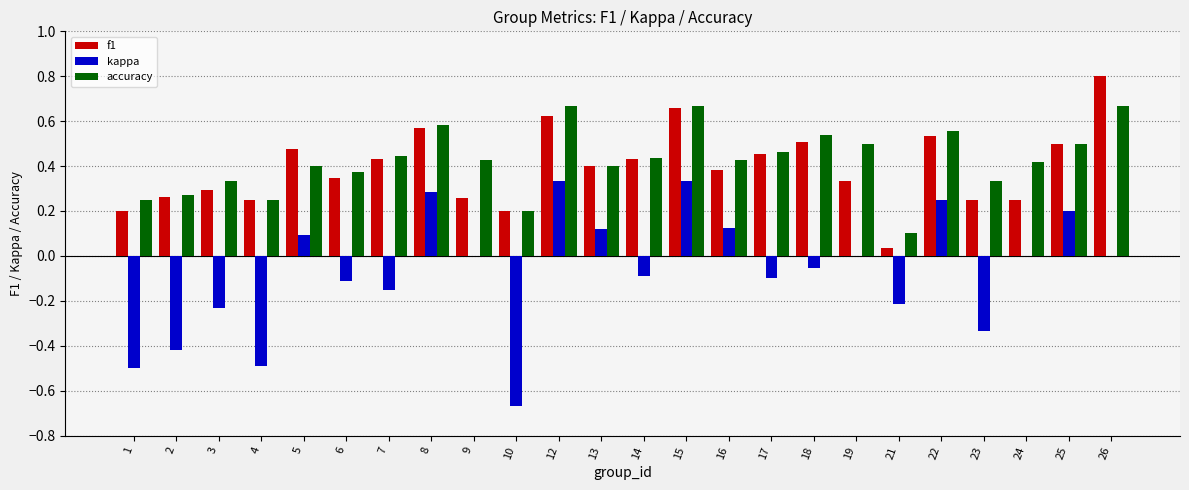

What are all the series names shown in the legend?

f1, kappa, accuracy